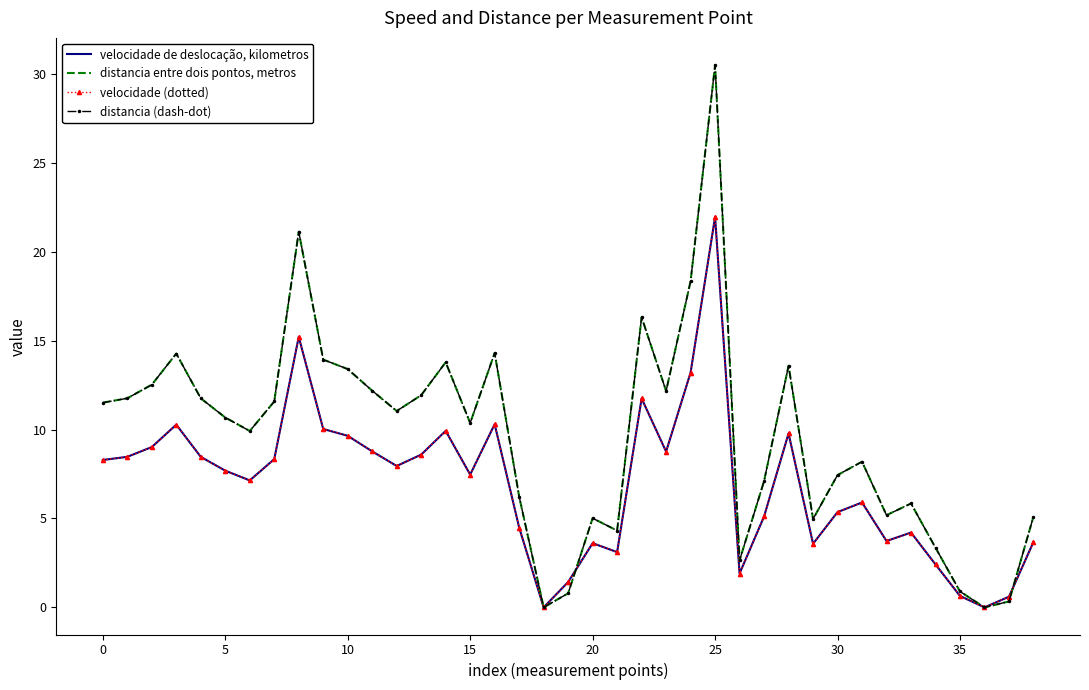

Which series has the largest total across all categories?

distancia entre dois pontos, metros